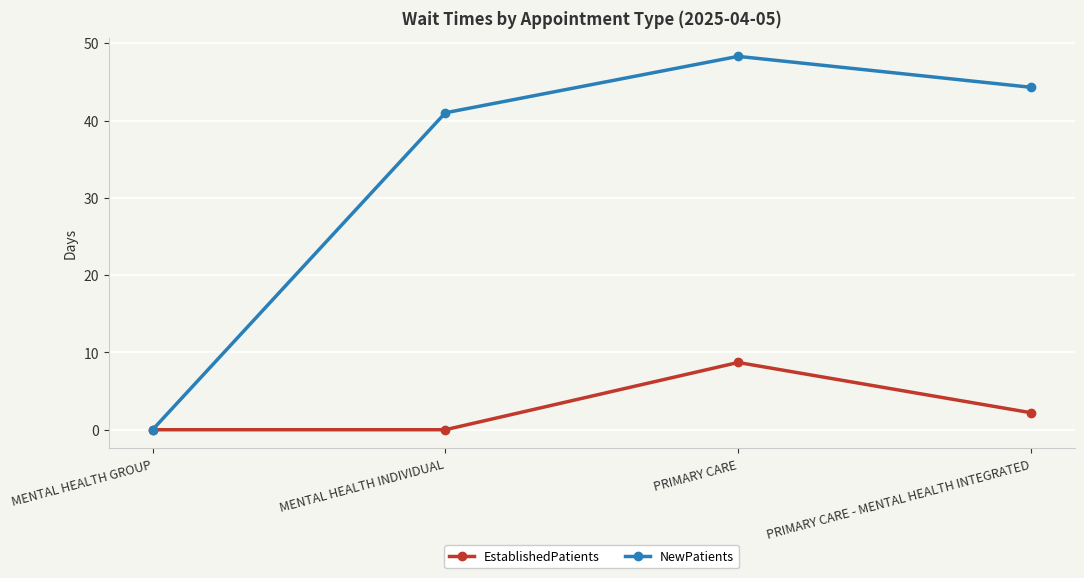

Does the chart display data point markers on the line(s)?

Yes